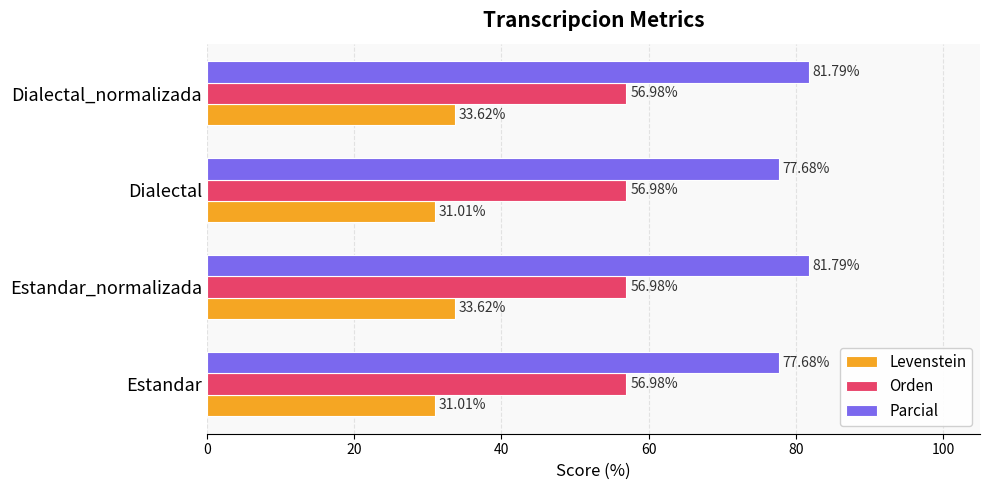

Which series changed the most between Estandar and Estandar_normalizada?

Parcial